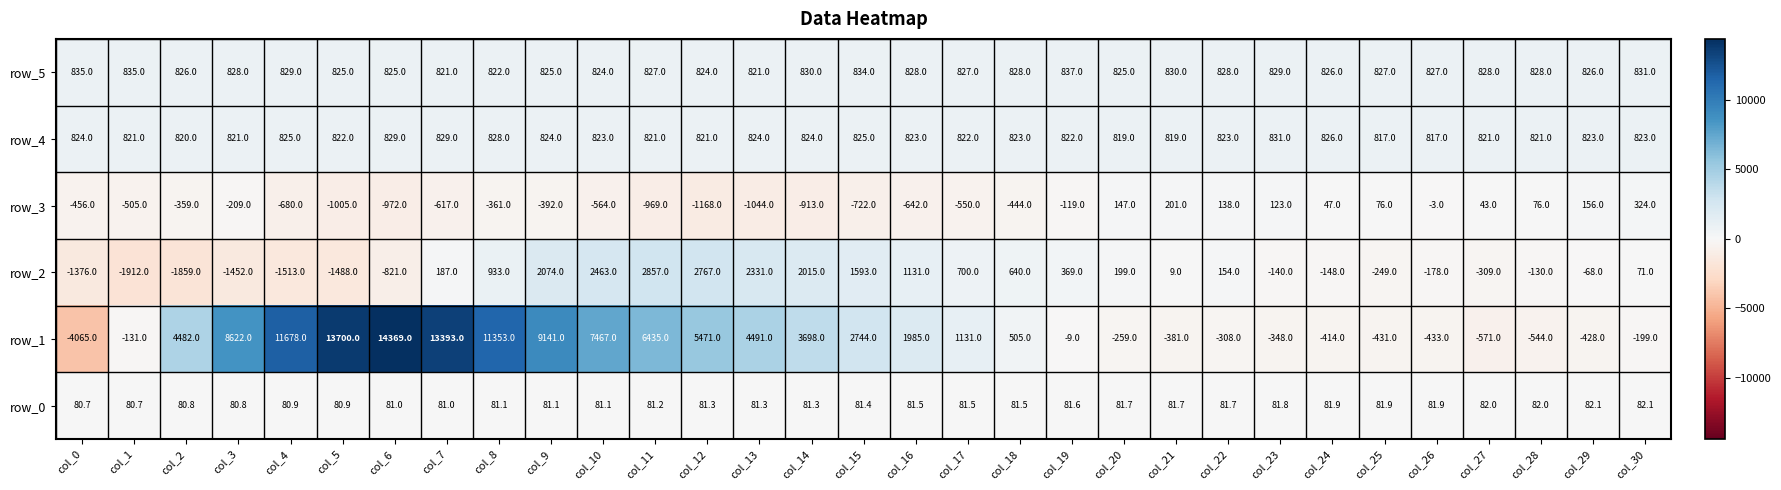

Which series has the widest spread of values?

row_1